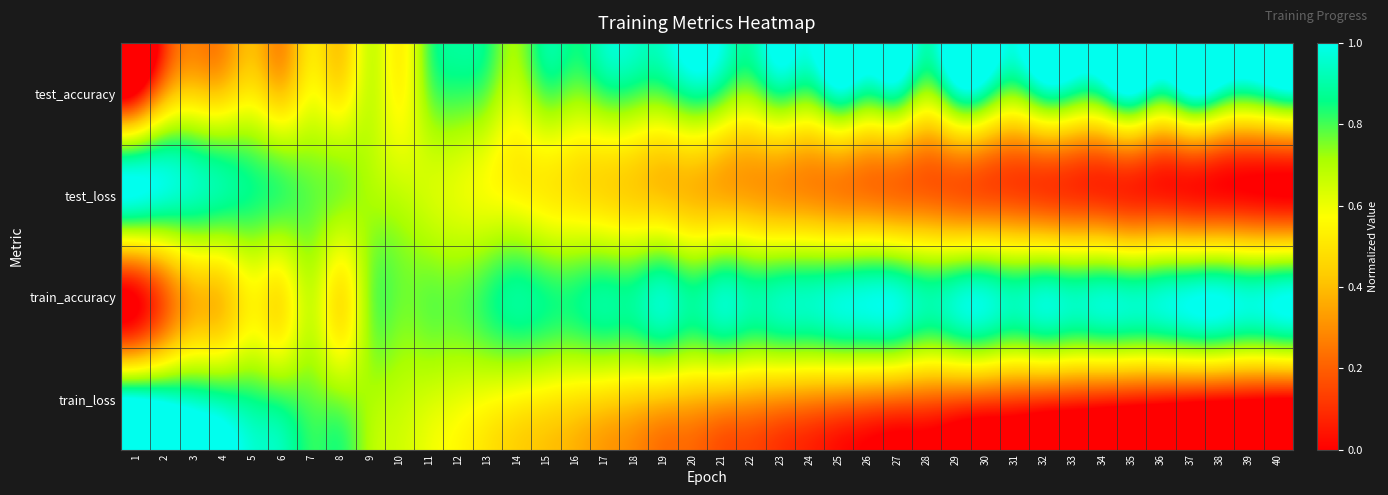

Reading left to right, extract all data points from this chart.

test_accuracy: 1=0.0	2=0.3	3=0.5	4=0.4	5=0.5	6=0.4	7=0.6	8=0.5	9=0.7	10=0.6	11=0.8	12=0.8	13=0.8	14=0.7	15=0.8	16=0.8	17=0.8	18=0.8	19=0.8	20=0.9	21=0.8	22=0.7	23=0.8	24=0.8	25=0.9	26=0.9	27=0.9	28=0.7	29=0.9	30=0.9	31=0.8	32=0.9	33=0.9	34=0.9	35=1.0	36=0.9	37=1.0	38=0.9	39=0.8	40=0.9
test_loss: 1=1.0	2=1.0	3=0.9	4=0.9	5=0.8	6=0.8	7=0.8	8=0.7	9=0.7	10=0.7	11=0.6	12=0.6	13=0.6	14=0.6	15=0.5	16=0.5	17=0.5	18=0.4	19=0.4	20=0.4	21=0.4	22=0.3	23=0.3	24=0.3	25=0.3	26=0.3	27=0.2	28=0.2	29=0.2	30=0.2	31=0.2	32=0.1	33=0.1	34=0.1	35=0.1	36=0.1	37=0.0	38=0.0	39=0.0	40=0.0
train_accuracy: 1=0.0	2=0.2	3=0.4	4=0.4	5=0.5	6=0.5	7=0.7	8=0.5	9=0.7	10=0.8	11=0.8	12=0.8	13=0.8	14=0.9	15=0.9	16=0.8	17=0.9	18=0.9	19=0.9	20=0.9	21=0.9	22=0.9	23=0.9	24=0.9	25=1.0	26=1.0	27=1.0	28=0.9	29=0.9	30=1.0	31=0.9	32=1.0	33=0.9	34=0.9	35=0.9	36=1.0	37=1.0	38=1.0	39=1.0	40=1.0
train_loss: 1=1.0	2=1.0	3=0.9	4=0.9	5=0.8	6=0.8	7=0.8	8=0.7	9=0.7	10=0.7	11=0.6	12=0.6	13=0.6	14=0.6	15=0.5	16=0.5	17=0.5	18=0.4	19=0.4	20=0.4	21=0.4	22=0.3	23=0.3	24=0.3	25=0.3	26=0.3	27=0.2	28=0.2	29=0.2	30=0.2	31=0.2	32=0.1	33=0.1	34=0.1	35=0.1	36=0.1	37=0.0	38=0.0	39=0.0	40=0.0